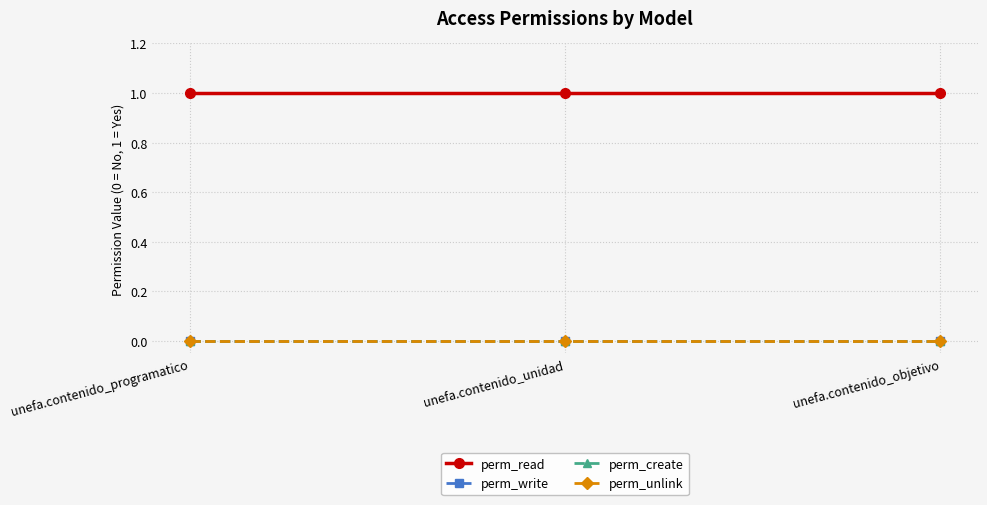

The value of perm_write at unefa.contenido_unidad is 0. True or false?

True